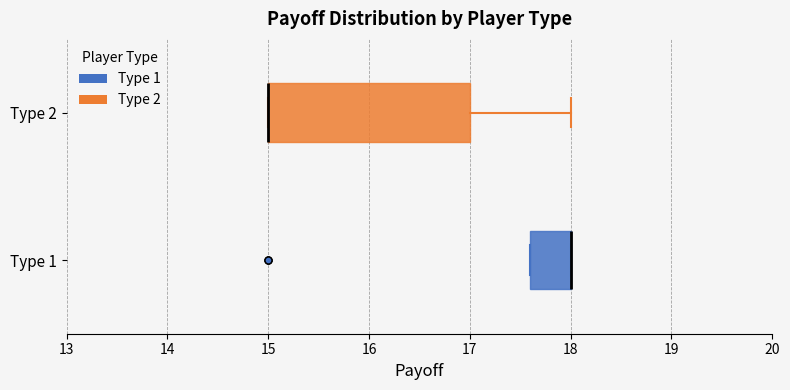

Which box is the widest, from its left edge to its right edge?

Type 2